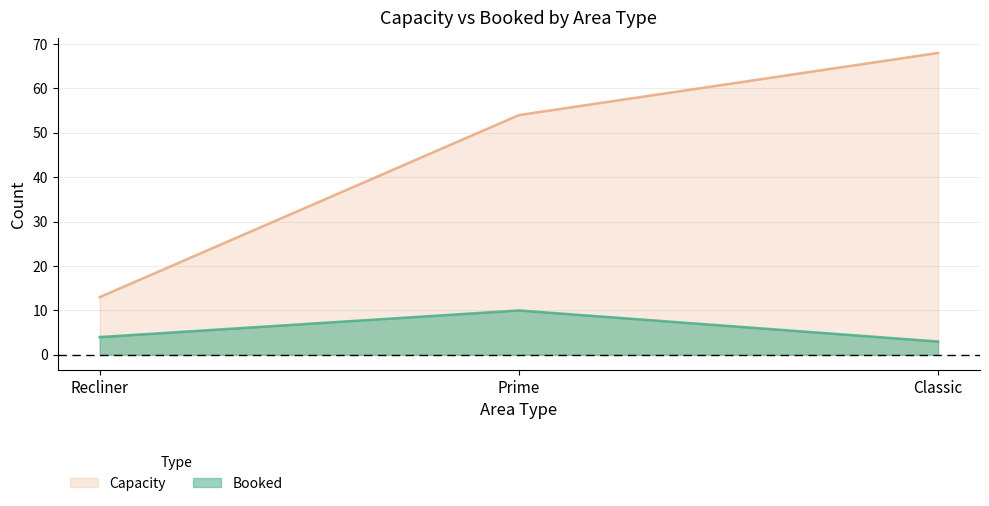

Reading right to left, transcribe all the data shown in this chart.

Booked: 3	10	4
Capacity: 68	54	13